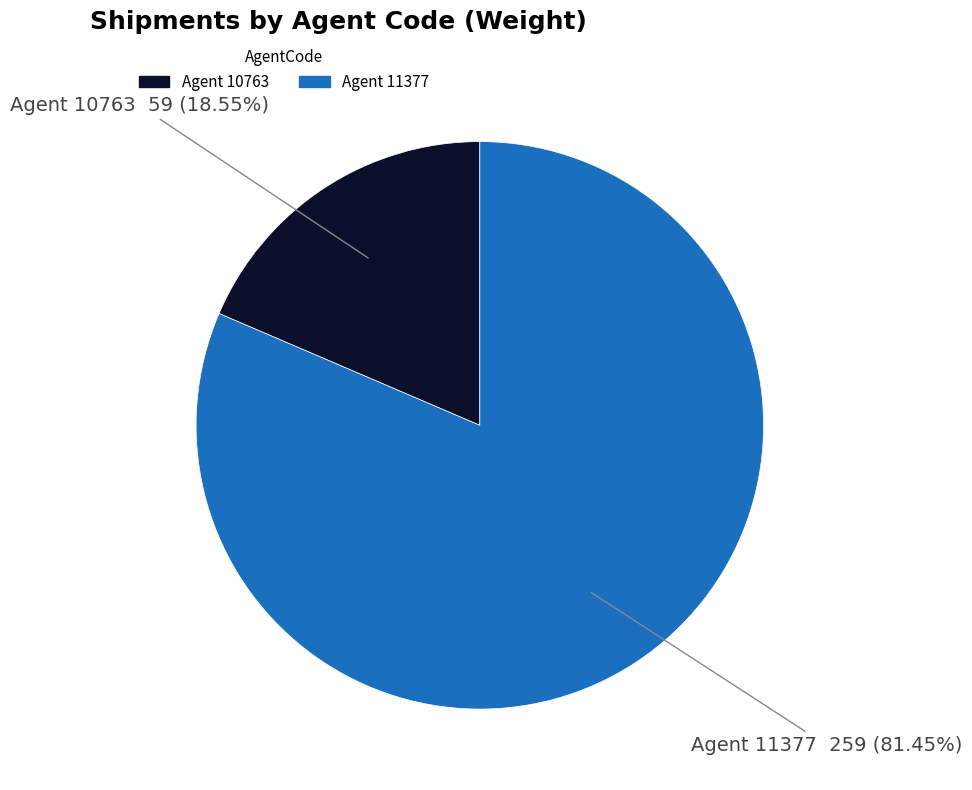

Is there any slice that represents more than half of the pie?

Yes